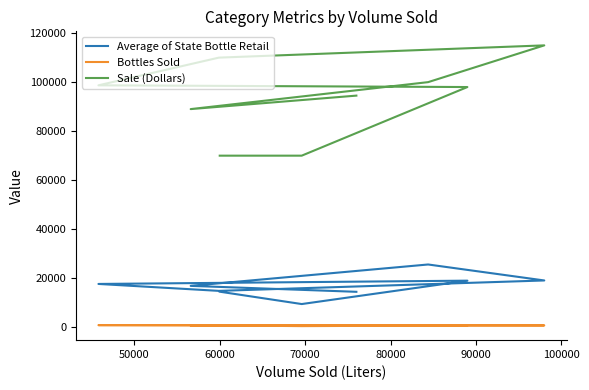

What is the value of the Average of State Bottle Retail point at the 4th from the left?

19082